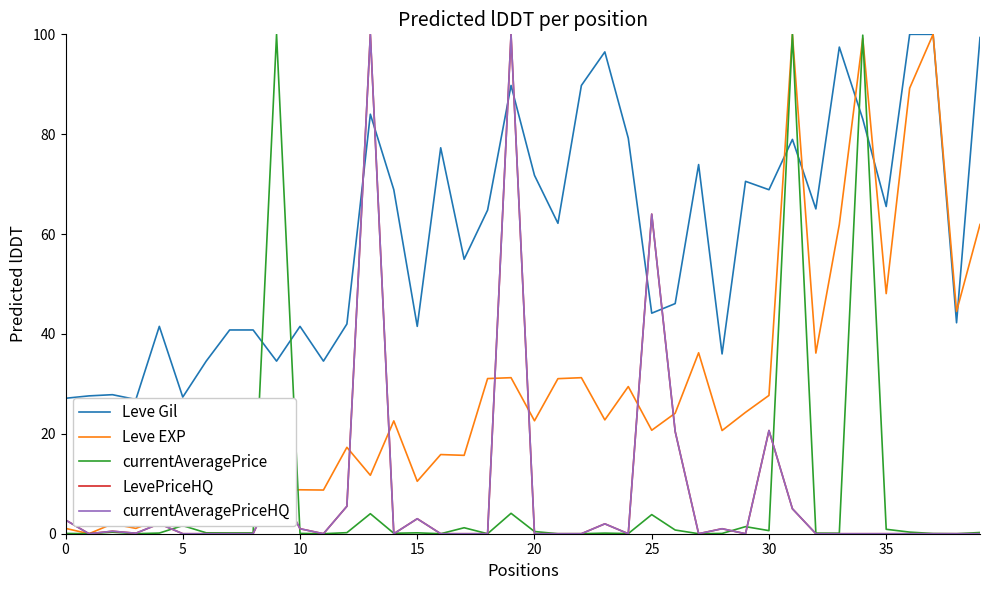

At which category does the chart reach its peak across all series?

36